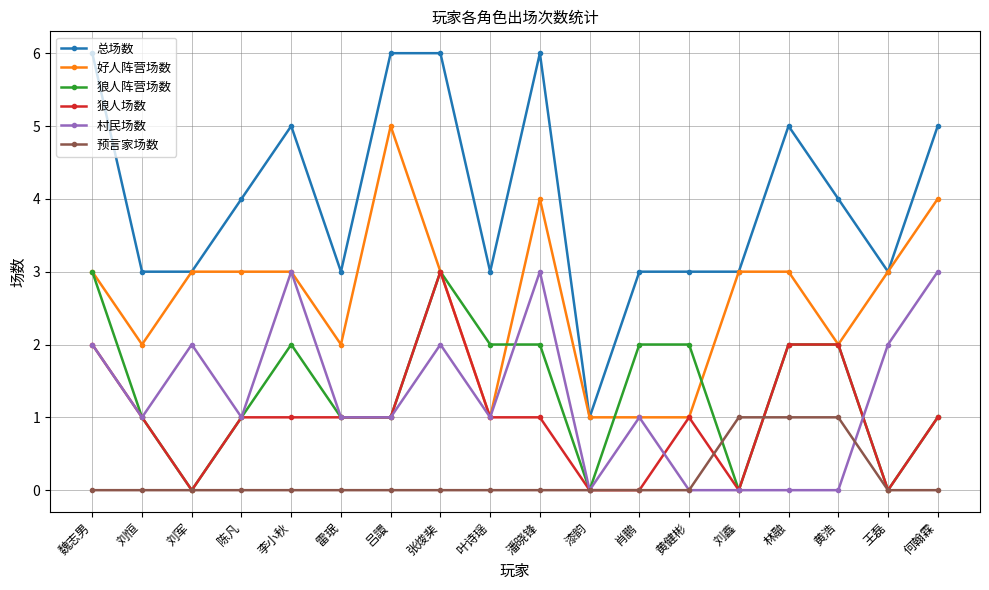

How many distinct data groups are displayed?

6